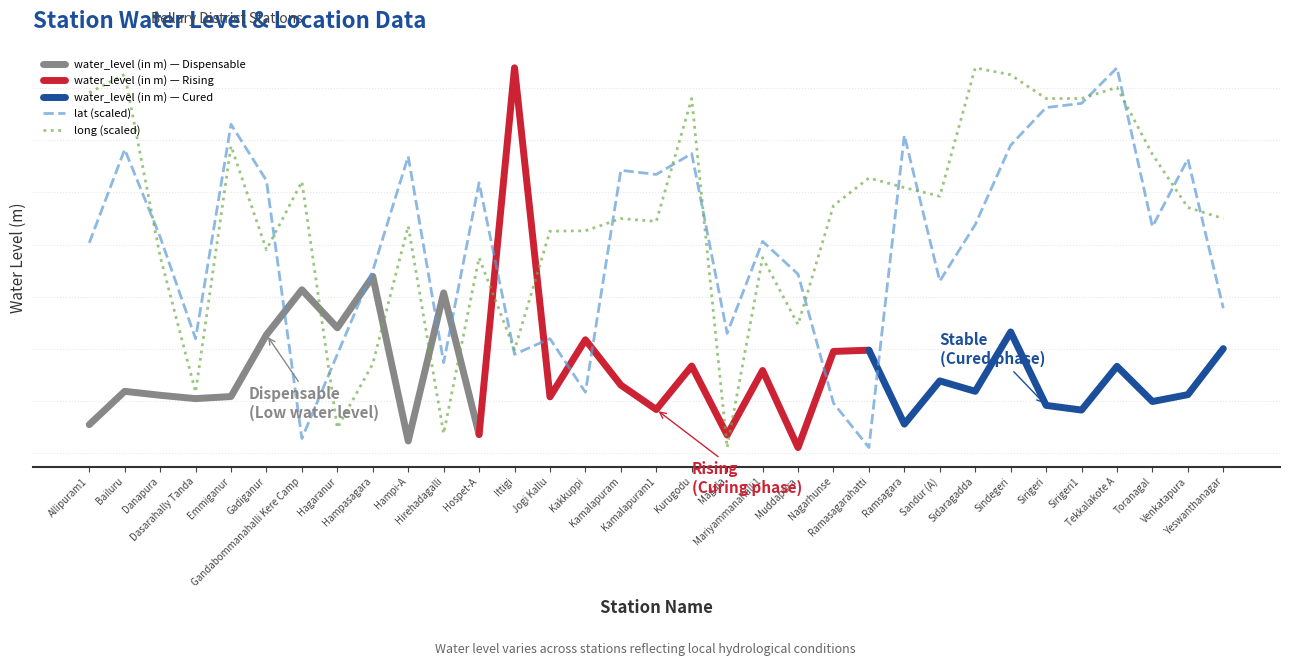

At which category does the chart reach its peak across all series?

Tekkalakote A